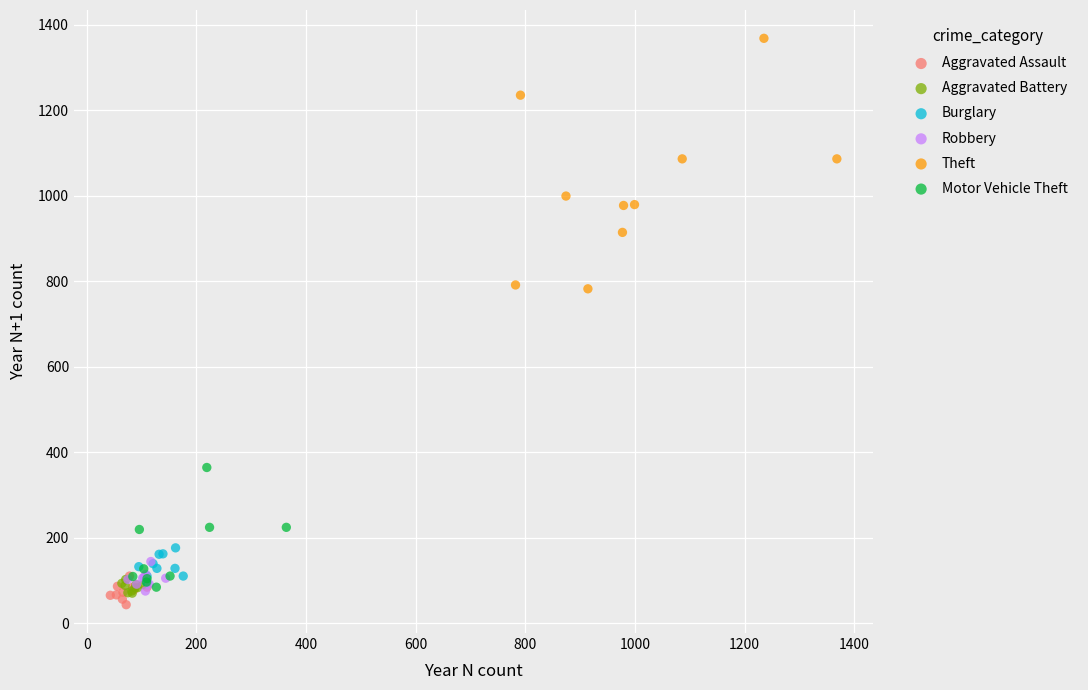

Which series reaches the maximum Y coordinate?

Theft